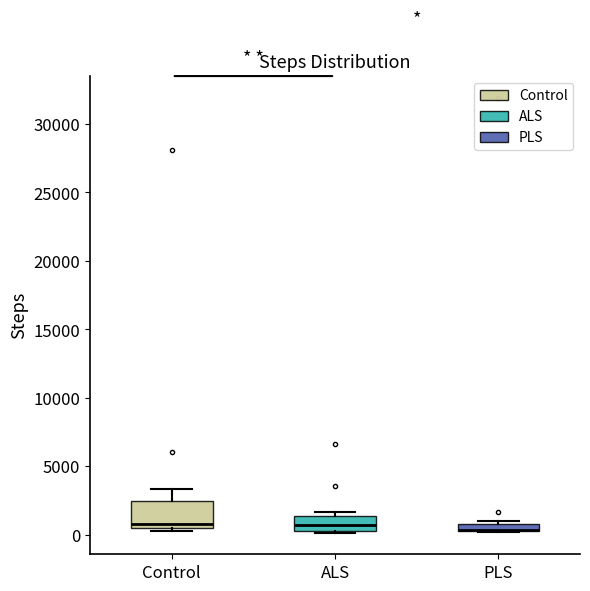

Which box is the tallest, from its lower edge to its upper edge?

Control